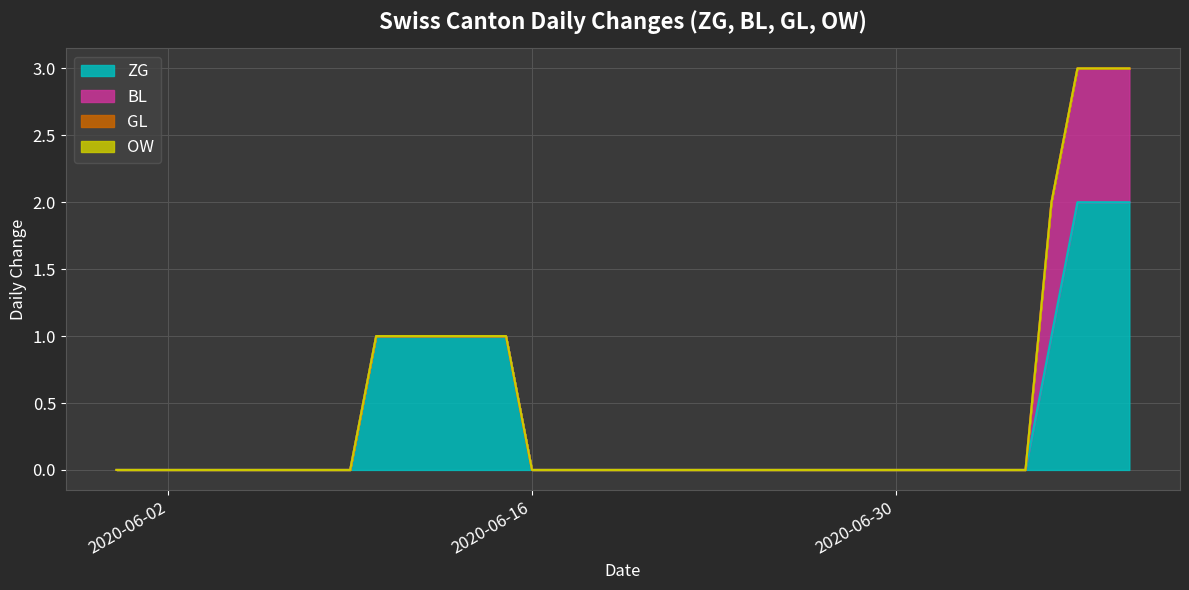

Does the chart display data point markers on the line(s)?

No